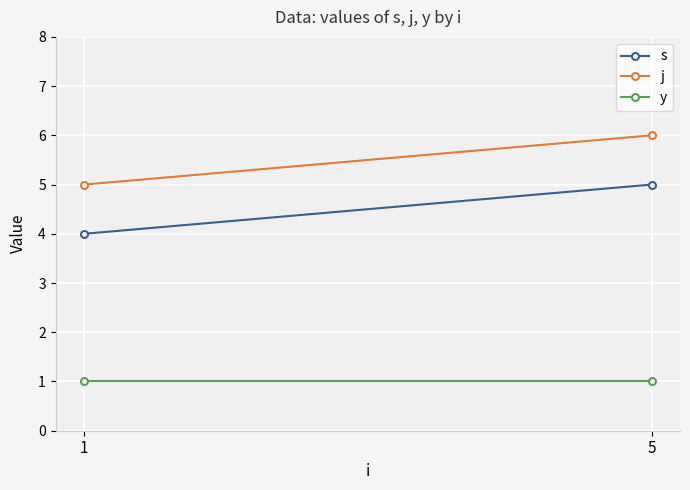

What is the value of the s point at the 2nd from the left?

5